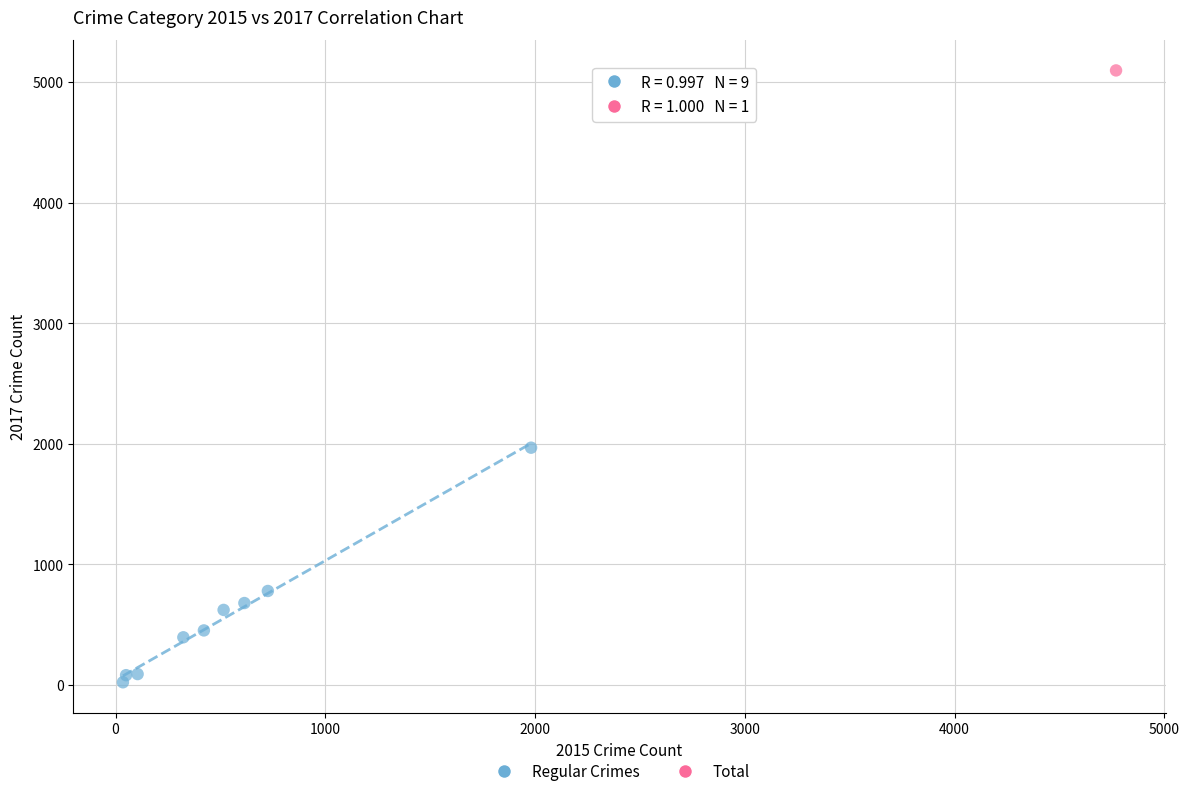

What are all the series names shown in the legend?

Regular Crimes, Total